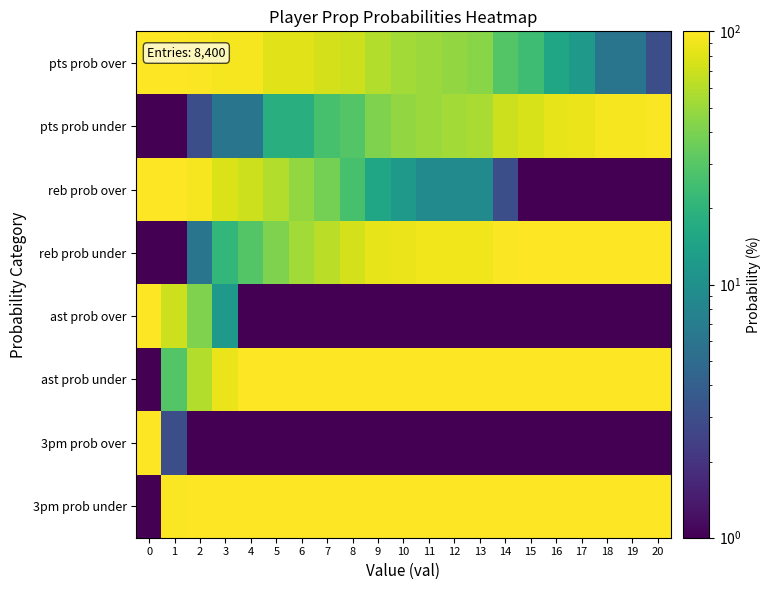

Which series has the largest total across all categories?

3pm prob under